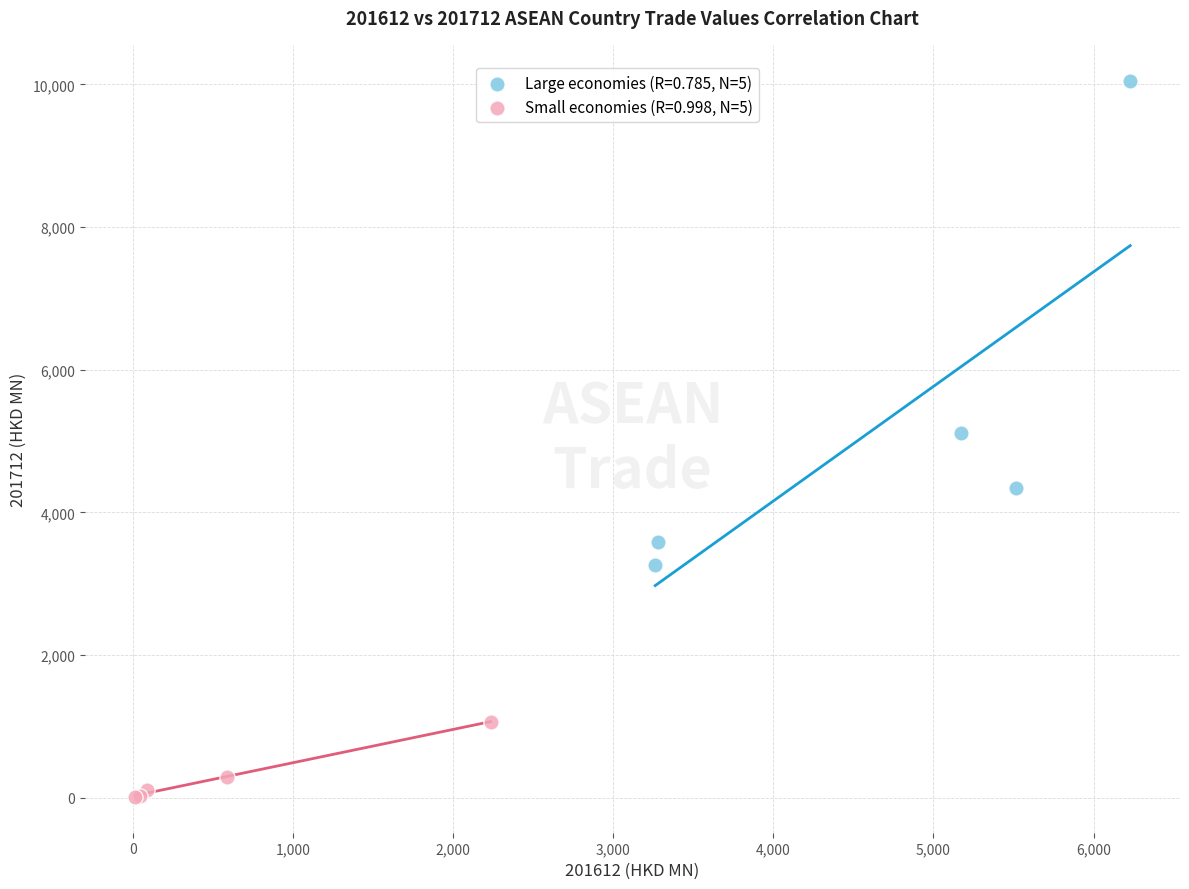

Which series reaches the maximum Y coordinate?

Large economies (R=0.785, N=5)